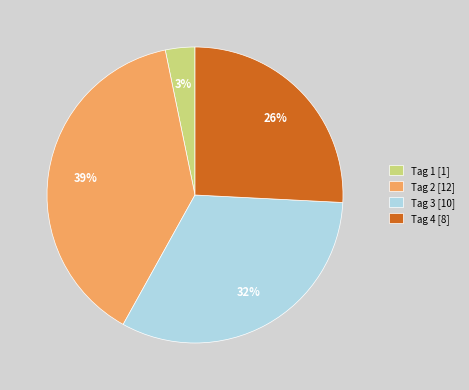

Which category has the biggest portion of the pie?

Tag 2